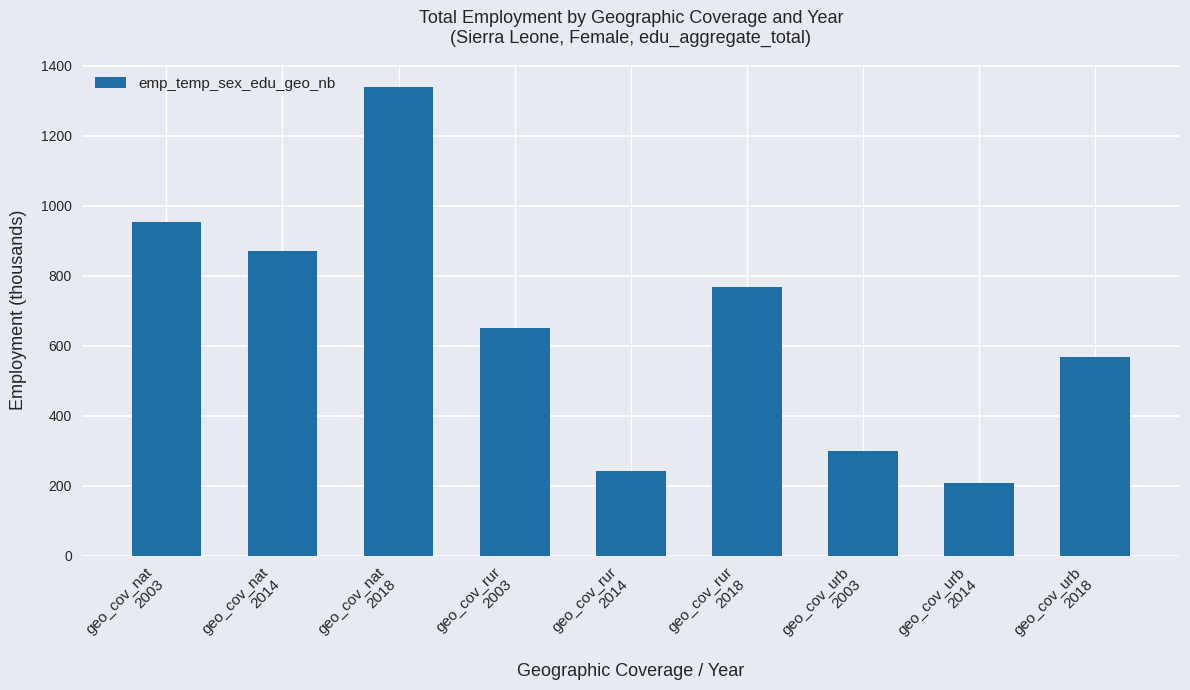

The chart shows a value of 953.1 at geo_cov_nat
2003. True or false?

True